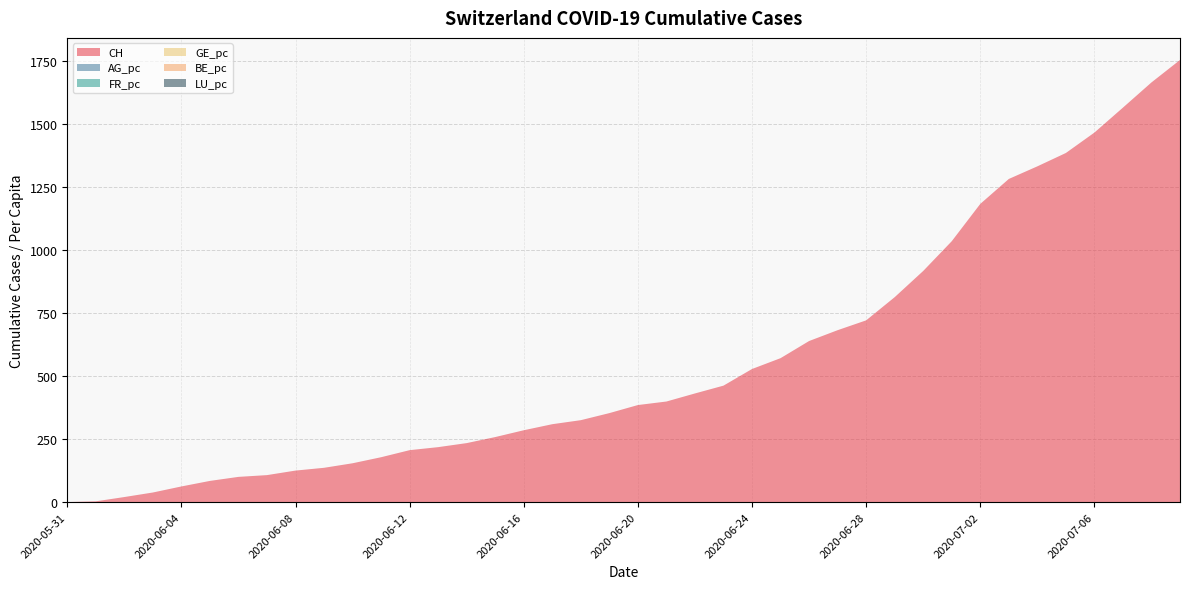

Reading left to right, what are all the values shown in this chart?

CH: 0.0	3.0	20.0	38.0	62.0	84.0	100.0	107.0	125.0	136.0	154.0	178.0	206.0	218.0	234.0	258.0	285.0	309.0	325.0	353.0	385.0	399.0	431.0	462.0	528.0	571.0	639.0	682.0	721.0	813.0	917.0	1035.0	1183.0	1282.0	1332.0	1385.0	1466.0	1565.0	1665.0	1754.0
AG_pc: 0.0	0.0	0.0	0.0	0.0	0.0	0.0	0.0	0.0	0.0	0.0	0.0	0.0	0.0	0.0	0.0	0.0	0.0	0.0	0.0	0.0	0.0	0.0	0.0	0.0	0.0	0.0	0.0	0.0	0.0	0.0	0.0	0.0	0.0	0.0	0.0	0.0	0.0	0.0	0.0
FR_pc: 0.0	0.0	0.0	0.0	0.0	0.0	0.0	0.0	0.0	0.0	0.0	0.0	0.0	0.0	0.0	0.0	0.0	0.0	0.0	0.0	0.0	0.0	0.0	0.0	0.0	0.0	0.0	0.0	0.0	0.0	0.0	0.0	0.0	0.0	0.0	0.0	0.0	0.0	0.0	0.0
GE_pc: 0.0	0.0	0.0	0.0	0.0	0.0	0.0	0.0	0.0	0.0	0.0	0.0	0.0	0.0	0.0	0.0	0.0	0.0	0.0	0.0	0.0	0.0	0.0	0.0	0.0	0.0	0.0	0.0	0.0	0.0	0.0	0.0	0.0	0.0	0.0	0.0	0.0	0.0	0.0	0.0
BE_pc: 0.0	0.0	0.0	0.0	0.0	0.0	0.0	0.0	0.0	0.0	0.0	0.0	0.0	0.0	0.0	0.0	0.0	0.0	0.0	0.0	0.0	0.0	0.0	0.0	0.0	0.0	0.0	0.0	0.0	0.0	0.0	0.0	0.0	0.0	0.0	0.0	0.0	0.0	0.0	0.0
LU_pc: 0.0	0.0	0.0	0.0	0.0	0.0	0.0	0.0	0.0	0.0	0.0	0.0	0.0	0.0	0.0	0.0	0.0	0.0	0.0	0.0	0.0	0.0	0.0	0.0	0.0	0.0	0.0	0.0	0.0	0.0	0.0	0.0	0.0	0.0	0.0	0.0	0.0	0.0	0.0	0.0